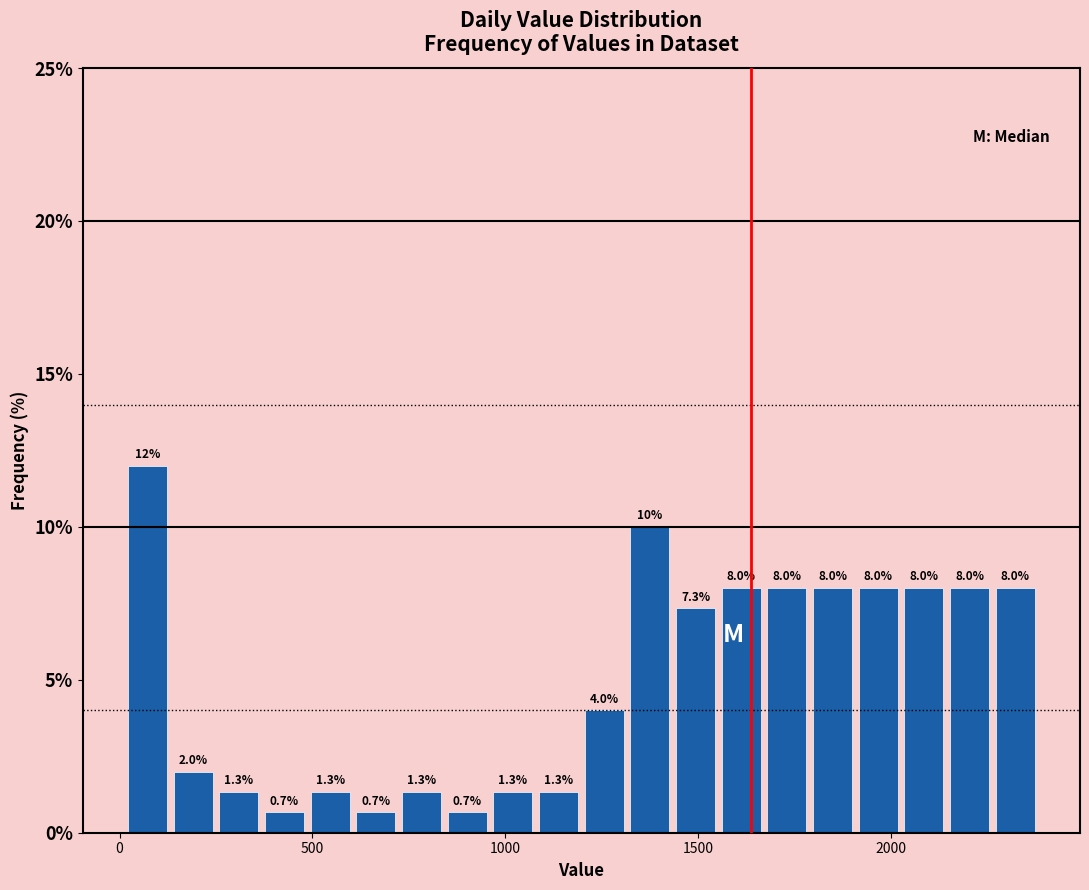

Around what value on the x-axis is the tallest bar? Give the approximate position of its centre, as read against the axis.

50